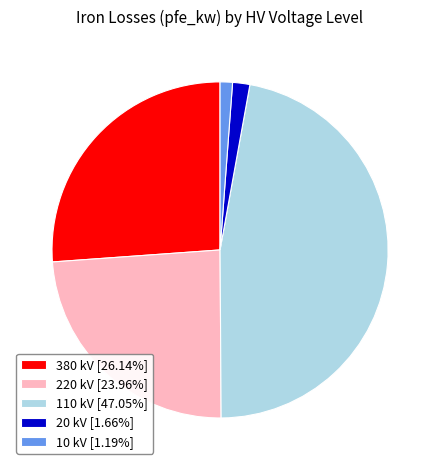

Approximately how many times larger is the value at 380 kV [26.14%] compared to 20 kV [1.66%]?

15.8